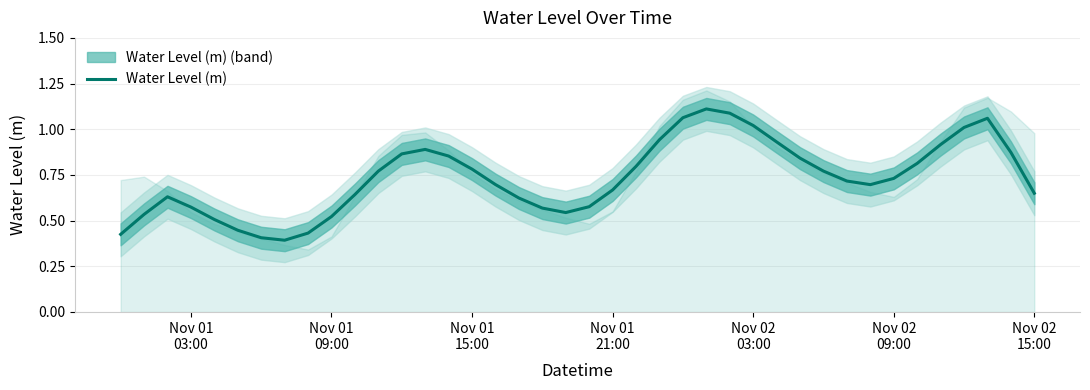

What is the difference between the maximum and minimum values?

0.7